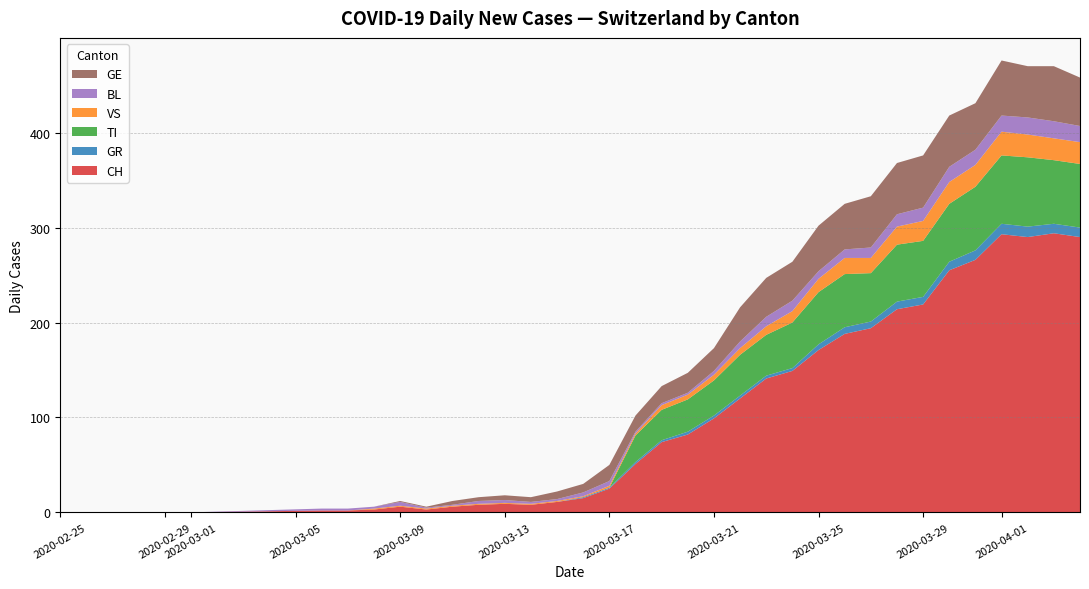

What is the maximum value for CH?

294